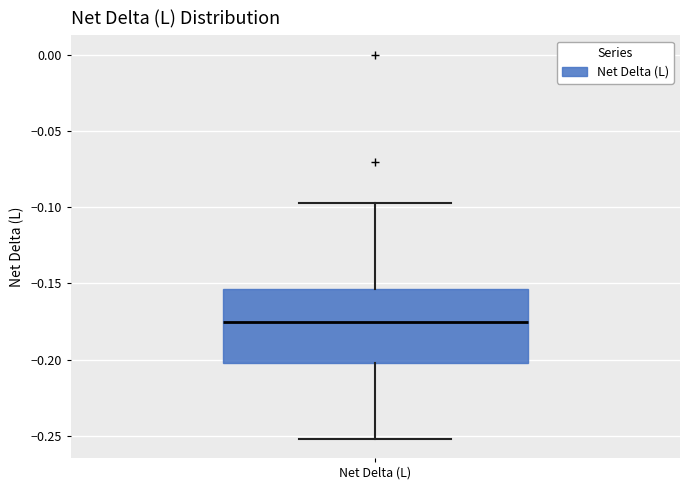

Read this box plot against the y-axis: the position of the median line, the range covered by the box, and the ends of both whiskers. The values are not printed on the chart, so give them approximately, as read against the axis.

median -0.175, box -0.200 to -0.155, whiskers -0.250 to -0.095